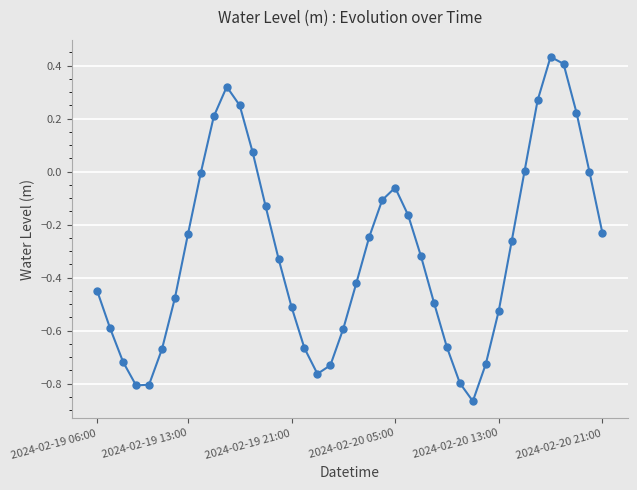

What is the sum of all values?

-12.2